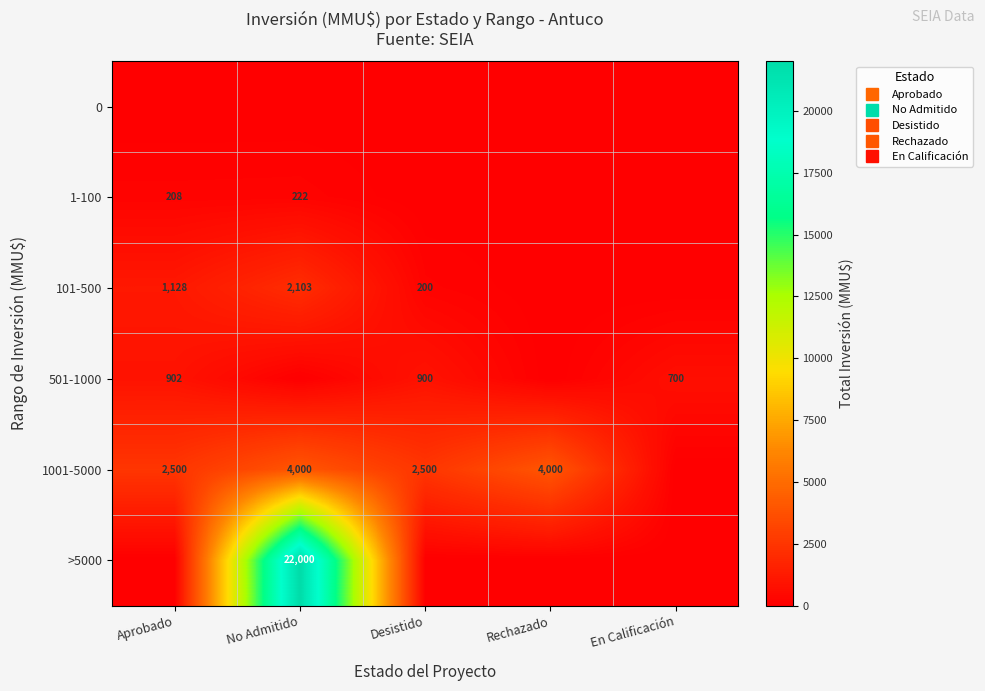

Between Desistido and Rechazado, which series saw the biggest shift?

1001-5000